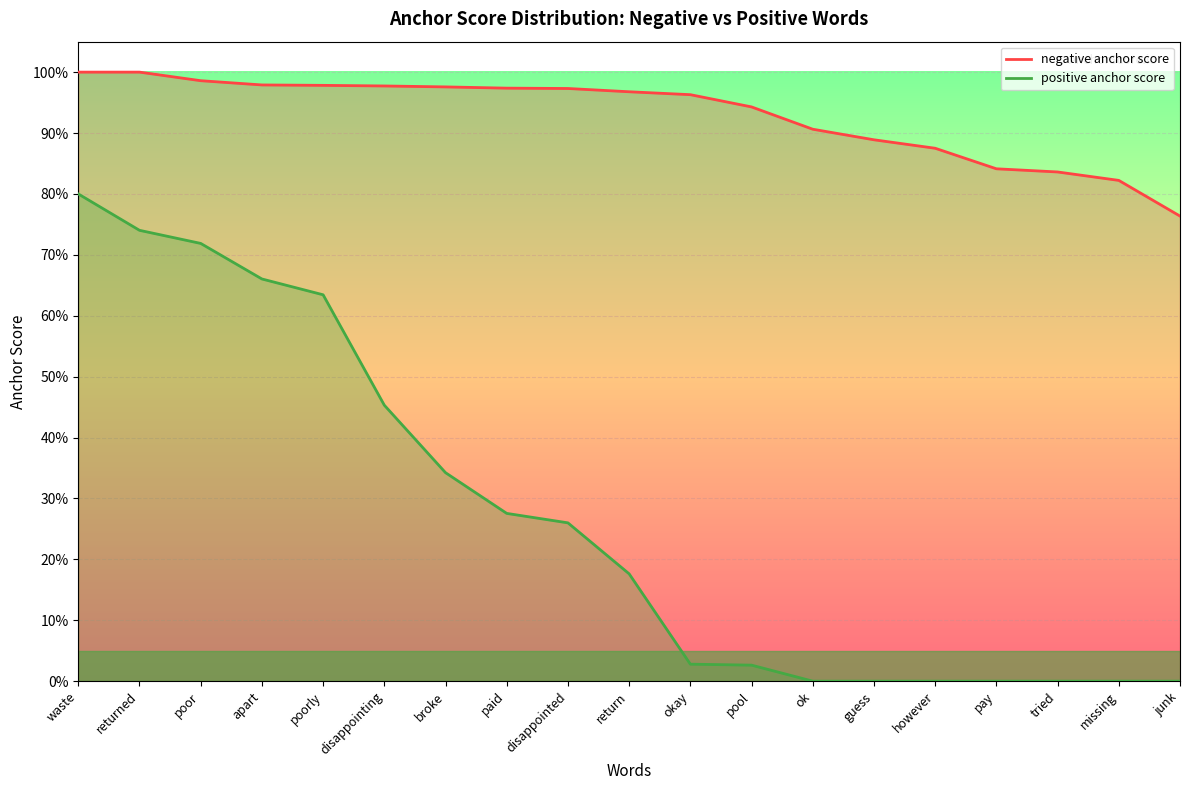

Which series has the largest total across all categories?

negative anchor score